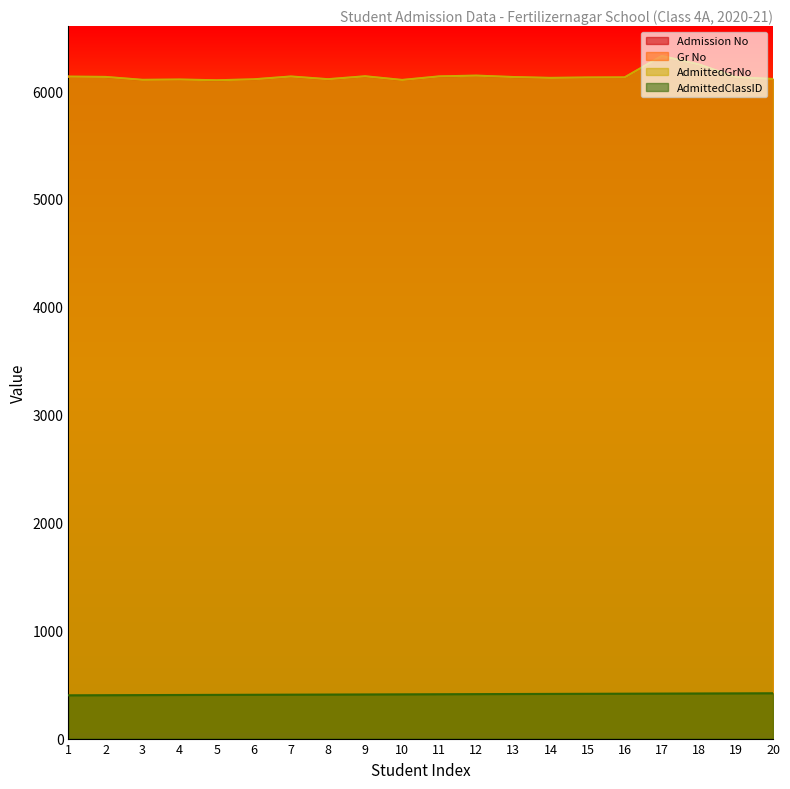

Reading right to left, what are all the values shown in this chart?

Admission No: 20=6112	19=6128	18=6247	17=6325	16=6127	15=6126	14=6122	13=6130	12=6143	11=6136	10=6103	9=6137	8=6110	7=6135	6=6109	5=6100	4=6107	3=6104	2=6131	1=6134
Gr No: 20=6112	19=6128	18=6247	17=6325	16=6127	15=6126	14=6122	13=6130	12=6143	11=6136	10=6103	9=6137	8=6110	7=6135	6=6109	5=6100	4=6107	3=6104	2=6131	1=6134
AdmittedGrNo: 20=6112	19=6128	18=6247	17=6325	16=6127	15=6126	14=6122	13=6130	12=6143	11=6136	10=6103	9=6137	8=6110	7=6135	6=6109	5=6100	4=6107	3=6104	2=6131	1=6134
AdmittedClassID: 20=420	19=419	18=418	17=417	16=416	15=415	14=414	13=413	12=412	11=411	10=410	9=409	8=408	7=407	6=406	5=405	4=404	3=403	2=402	1=401